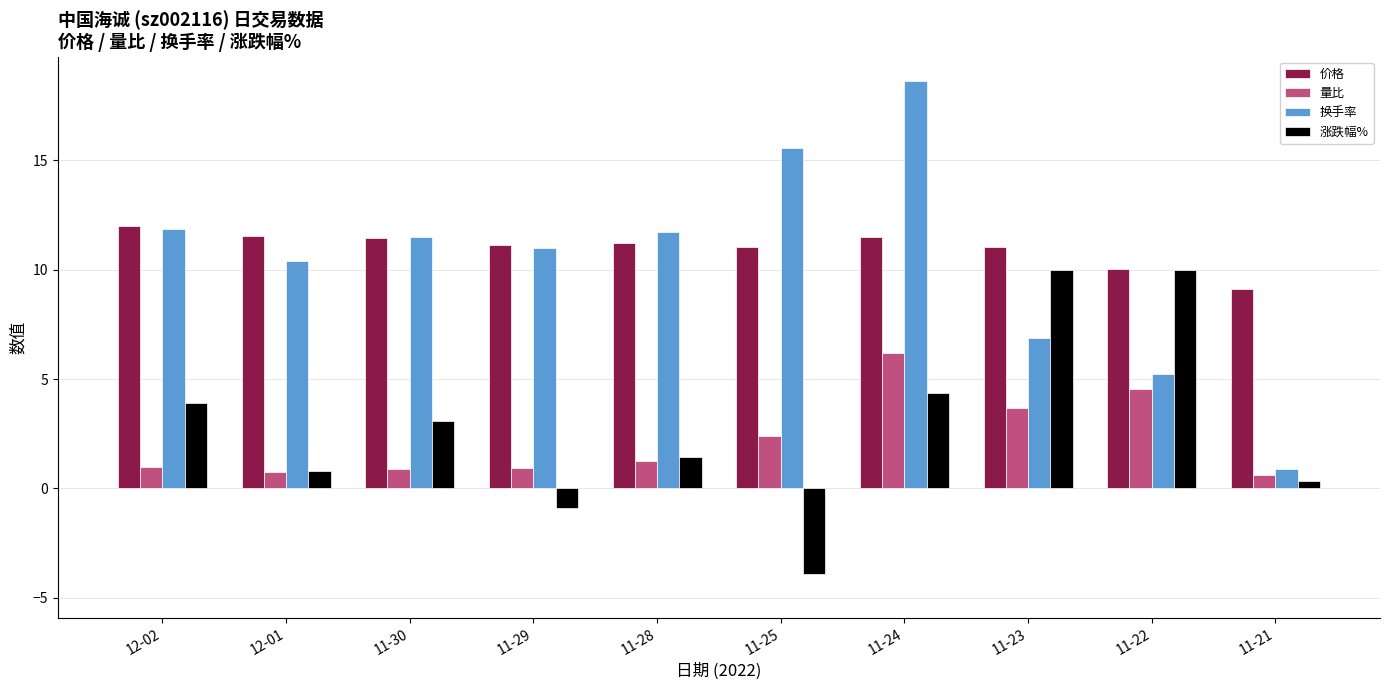

How many distinct data groups are displayed?

4